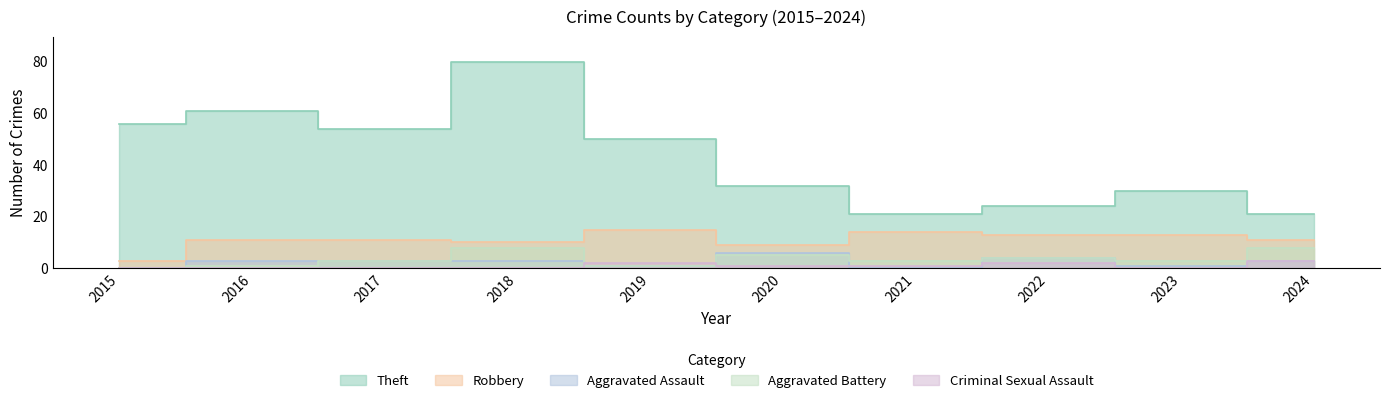

How many data points in Criminal Sexual Assault are less than 1?

5